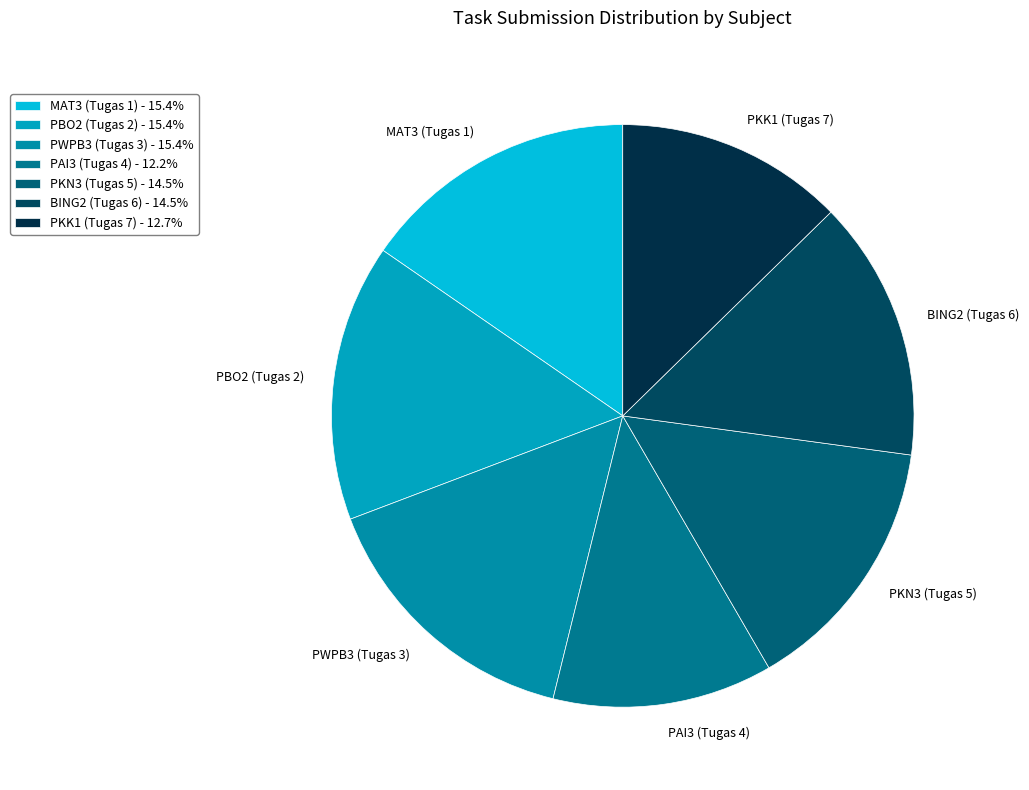

True or false: PBO2 (Tugas 2) accounts for 15% of the total.

True